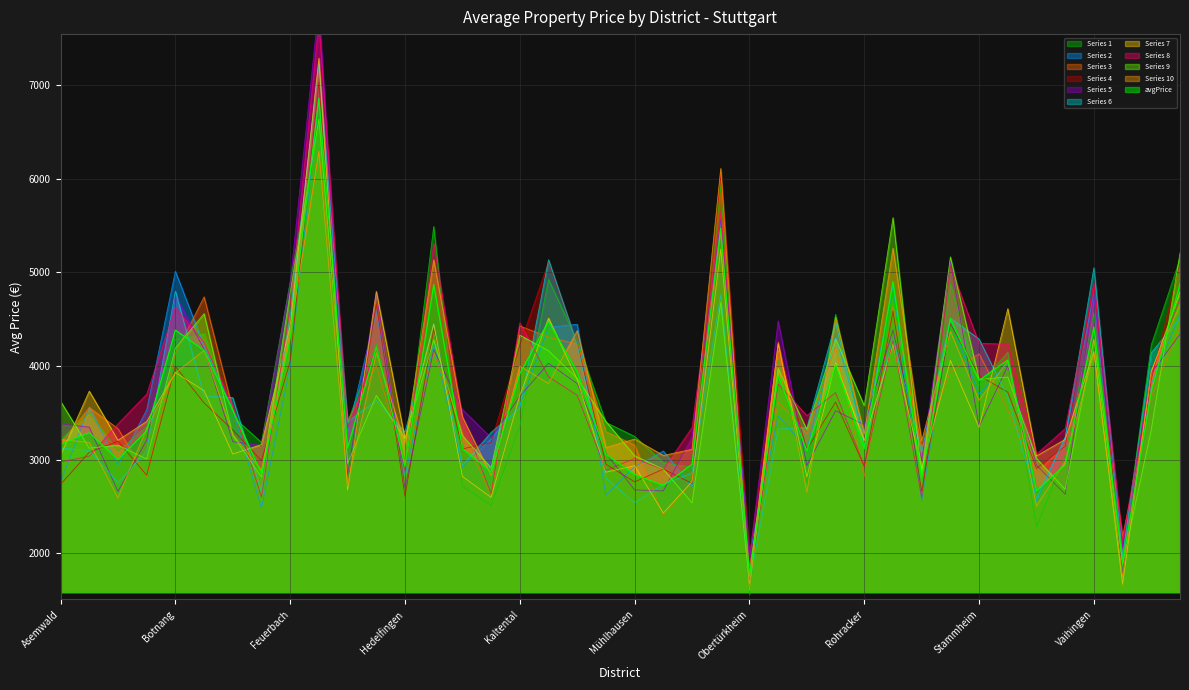

Rank the categories by value from highest to lowest.

Frauenkopf, Nord, Rohr, West, Heumaden, Schönberg, Mitte, Vaihingen, Botnang, Feuerbach, Giebel, Degerloch, Süd, Riedenberg, Möhringen, Kaltental, Ost, Stammheim, Weilimdorf, Dürrlewang, Birkach, Bad Cannstatt, Asemwald, Freiberg, Hofen, Rohracker, Plieningen, Mönchfeld, Bergheim, Neugereut, Untertürkheim, Hedelfingen, Hoffeld, Fasanenhof, Mühlhausen, Rot, Münster, Uhlbach, Wangen, Obertürkheim